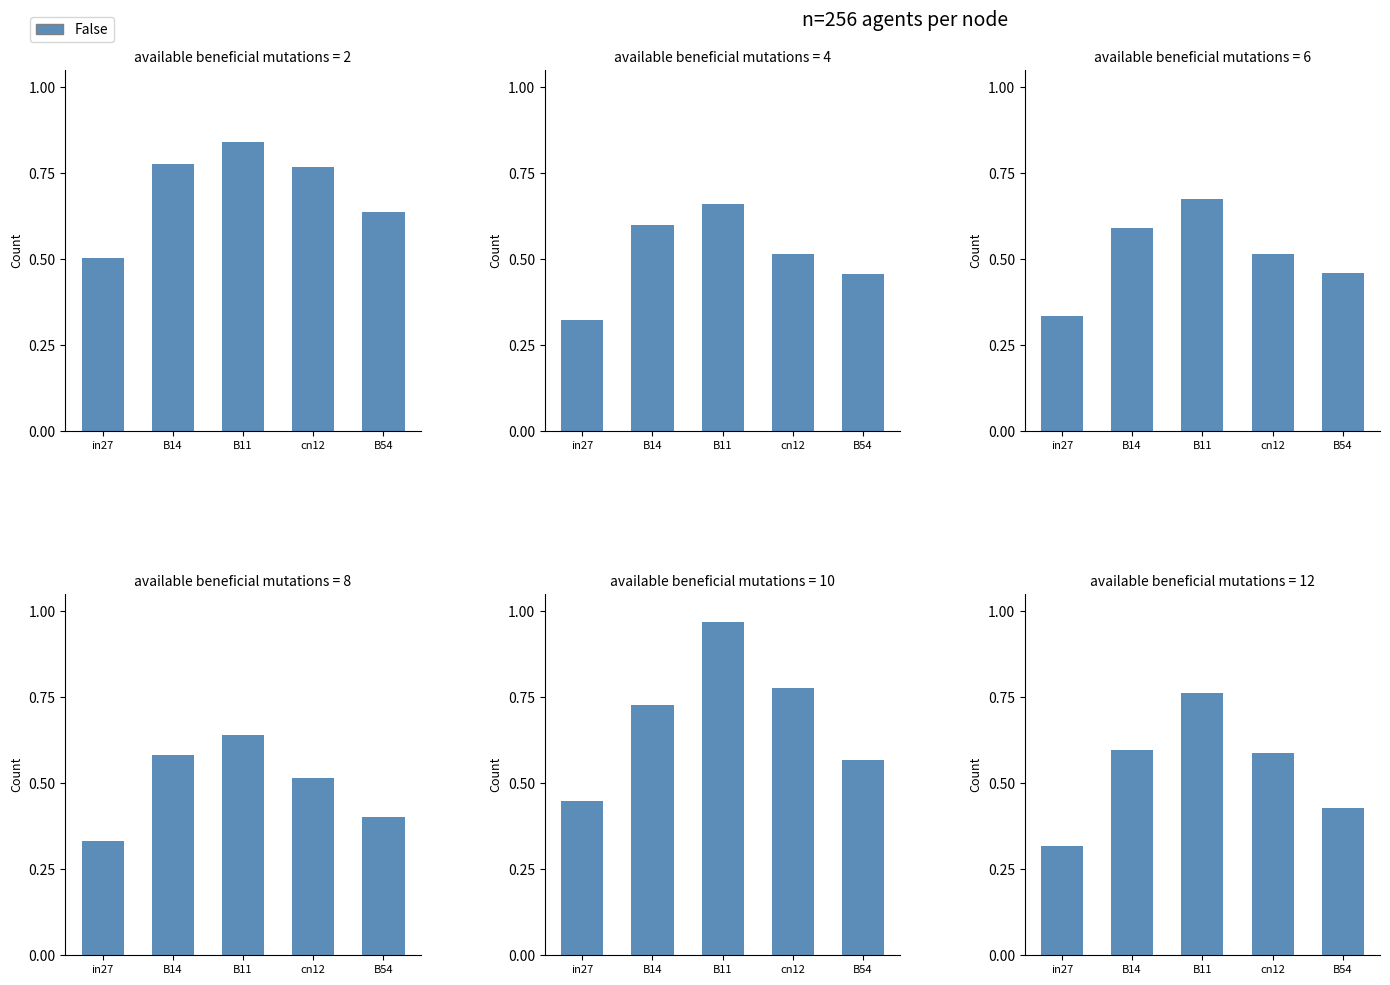

Is it true that the value at in27 is 0.5?

False